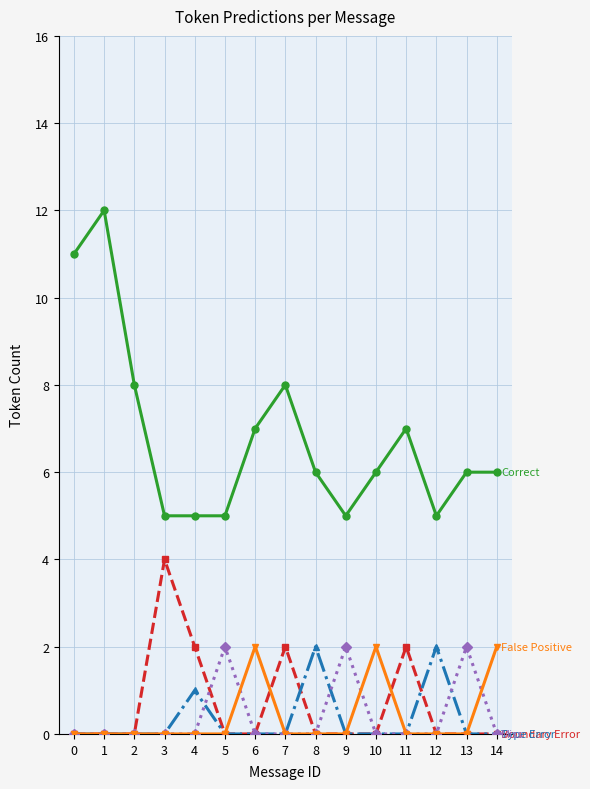

What is the spread (max minus min) of values at 14?

6